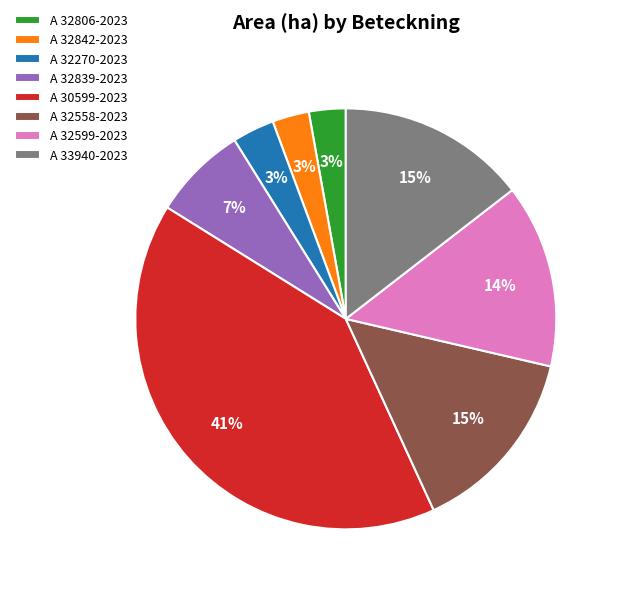

What percentage is the A 30599-2023 slice, to the nearest percent?

41%